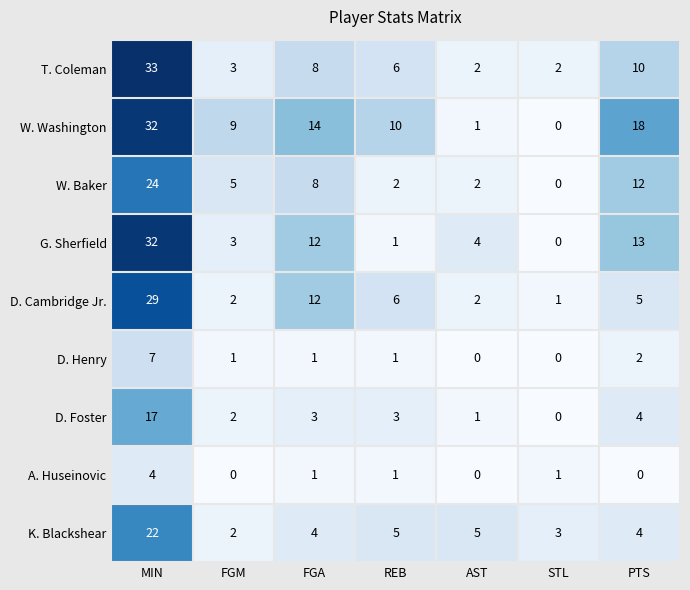

At how many categories does at least one series exceed 17?

2